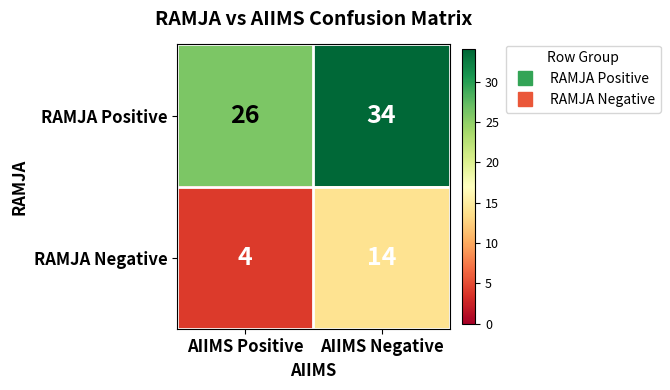

Count the number of categories in the chart.

2